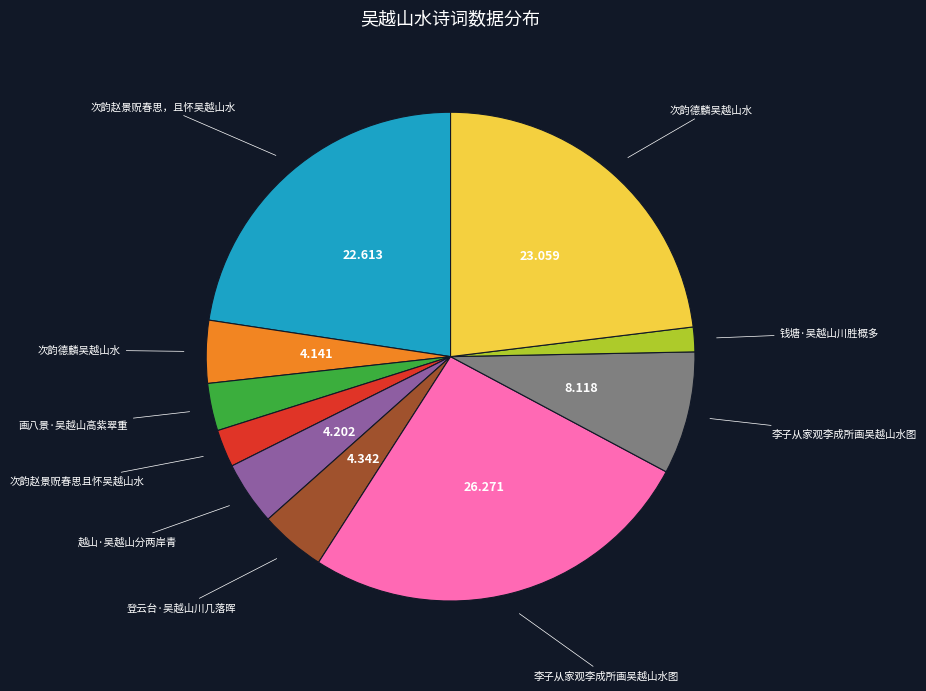

Is there any slice that represents more than half of the pie?

No